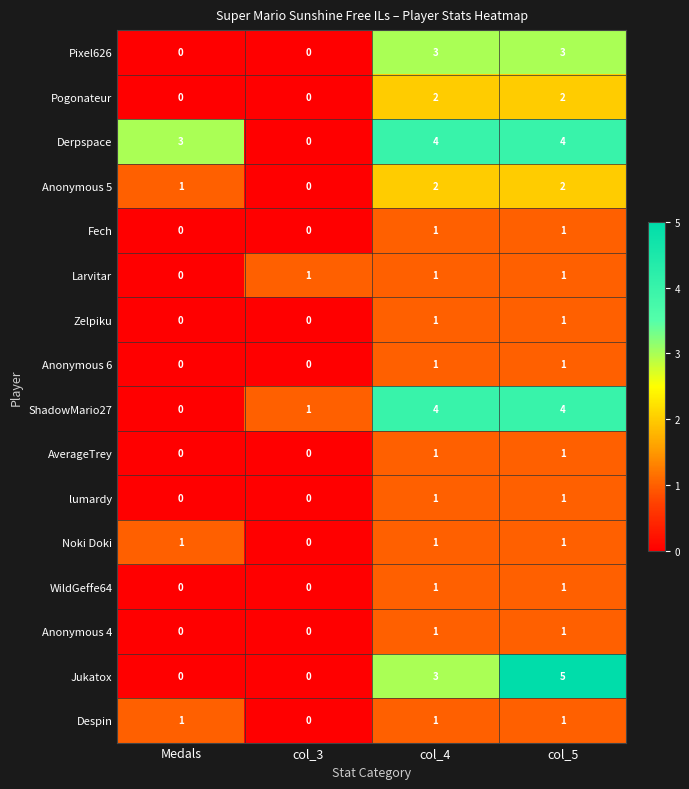

Is the value of WildGeffe64 at col_3 greater than the value of Anonymous 4 at col_5?

No